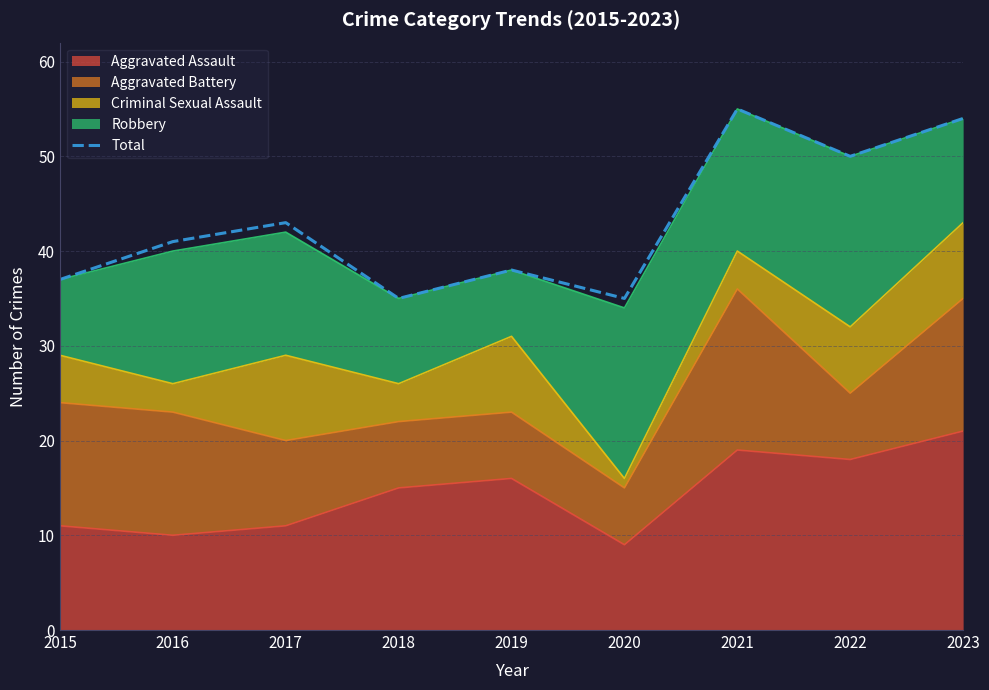

How many lines are shown in the chart?

1